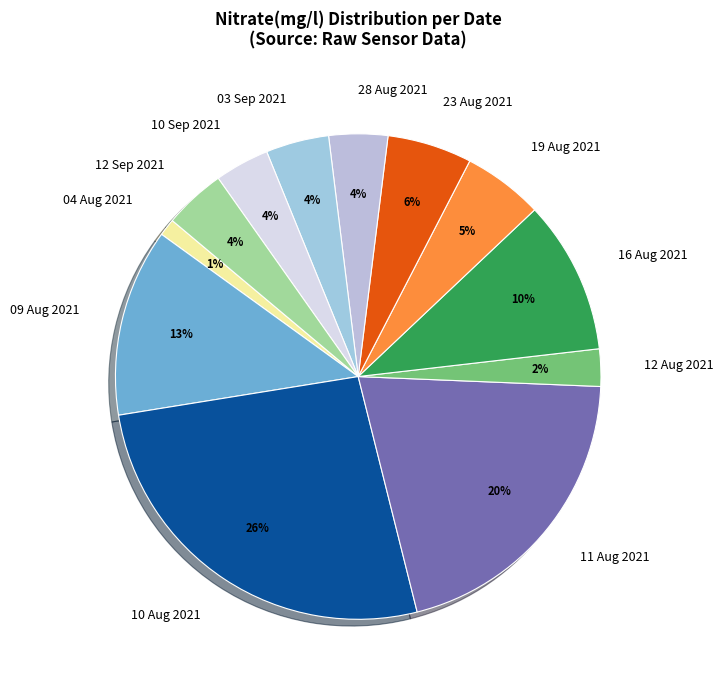

Which category has the biggest portion of the pie?

10 Aug 2021